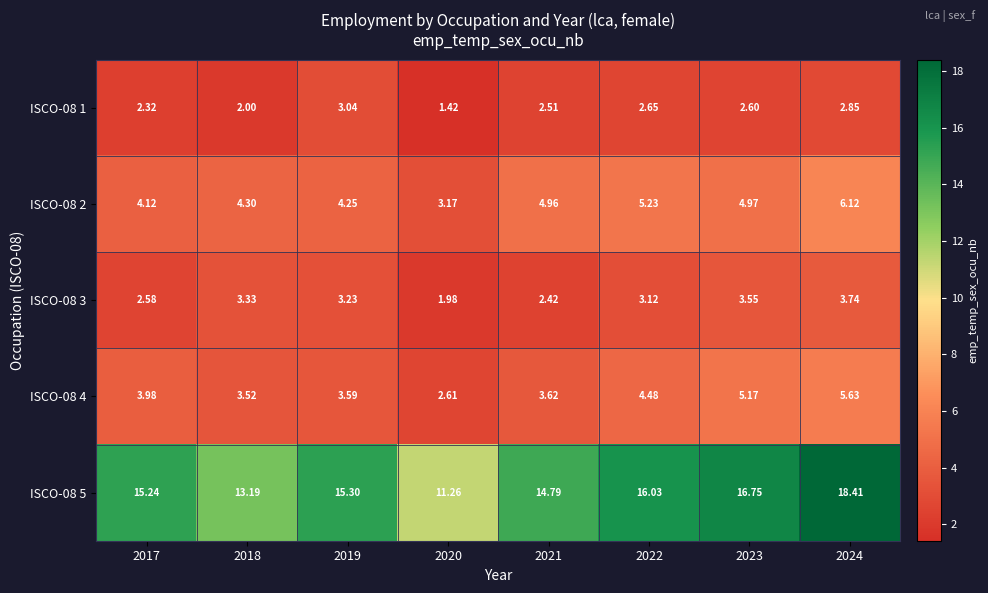

Is the value of ISCO-08 4 at 2017 greater than the value of ISCO-08 5 at 2017?

No